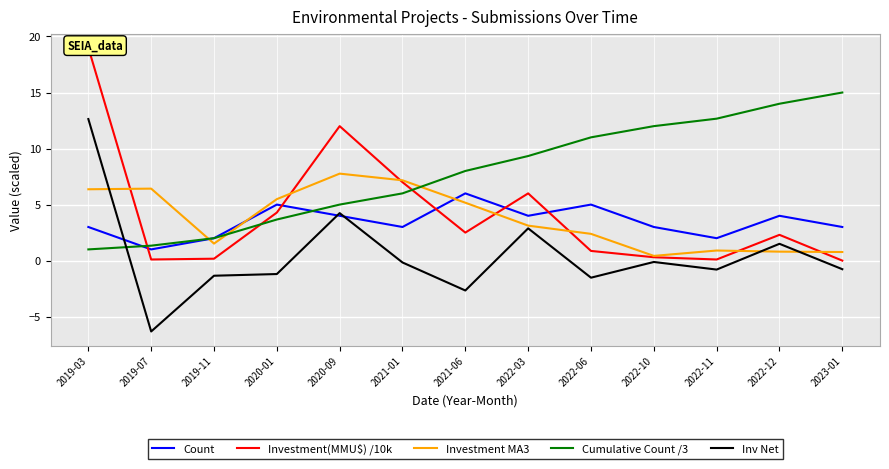

At how many categories does at least one series exceed 5?

12